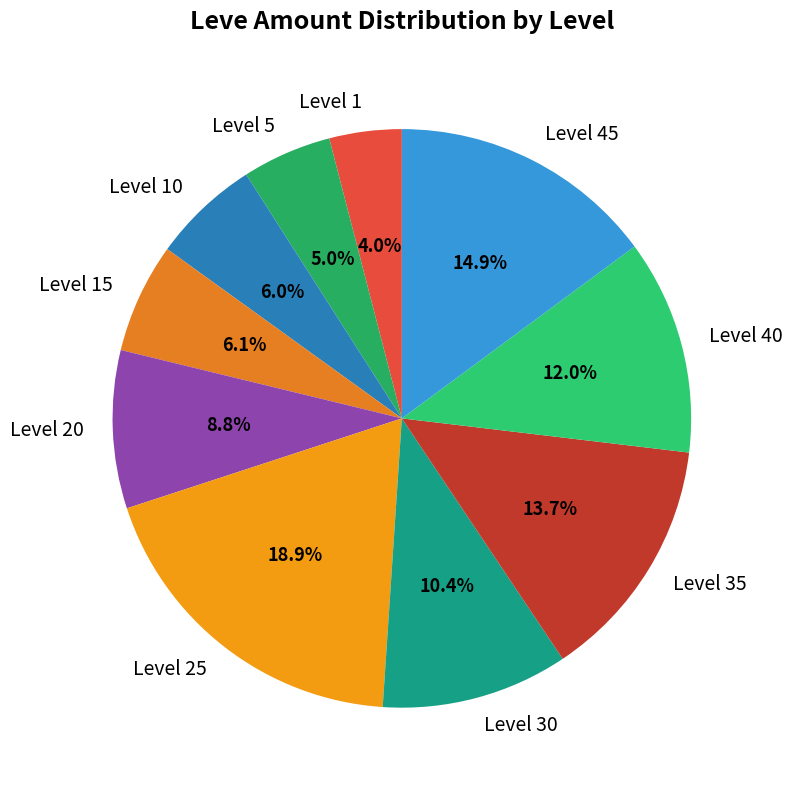

Do Level 30 and Level 15 together represent more than half of the pie?

No